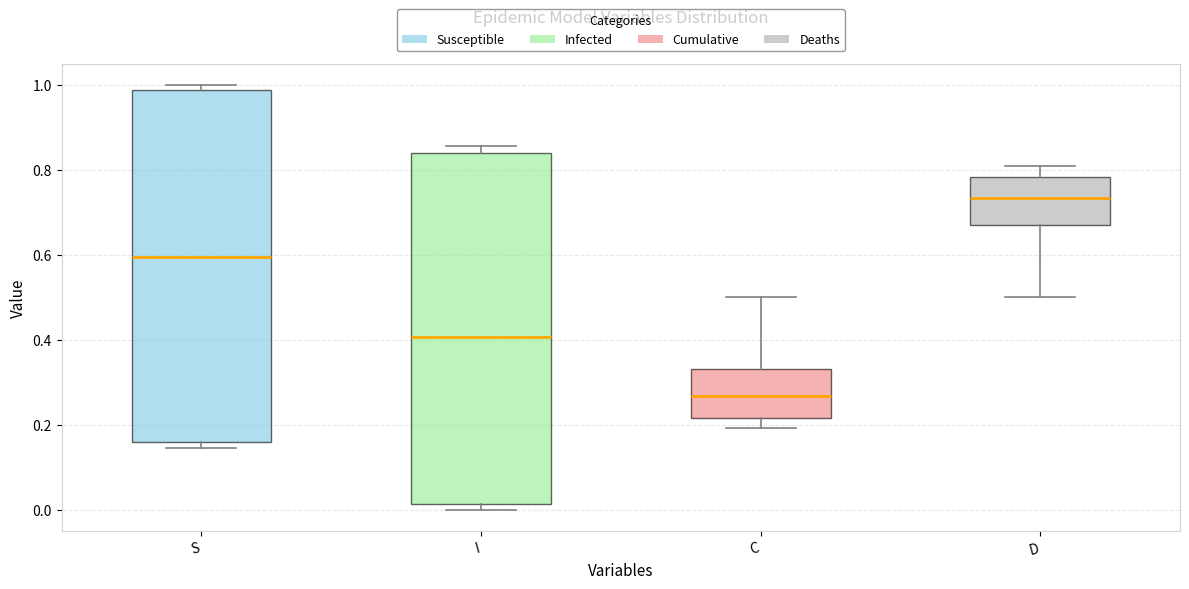

Where is the lower edge of the box for C on the y-axis? The values are not printed on the chart, so give them approximately, as read against the axis.

0.22